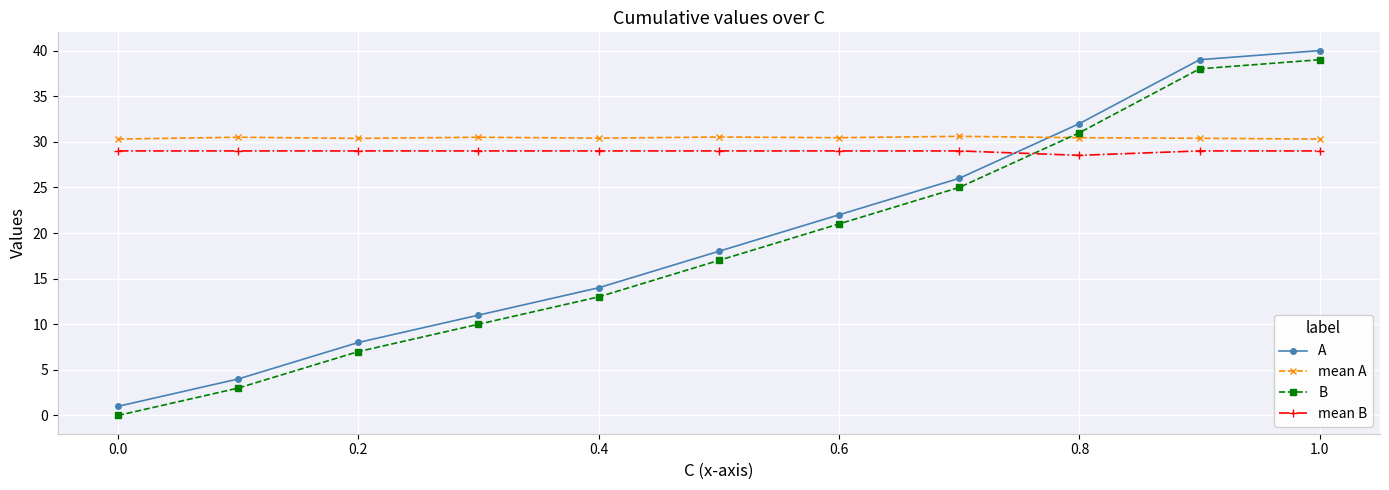

What is the value of the B point at the 6th from the left?

17.0